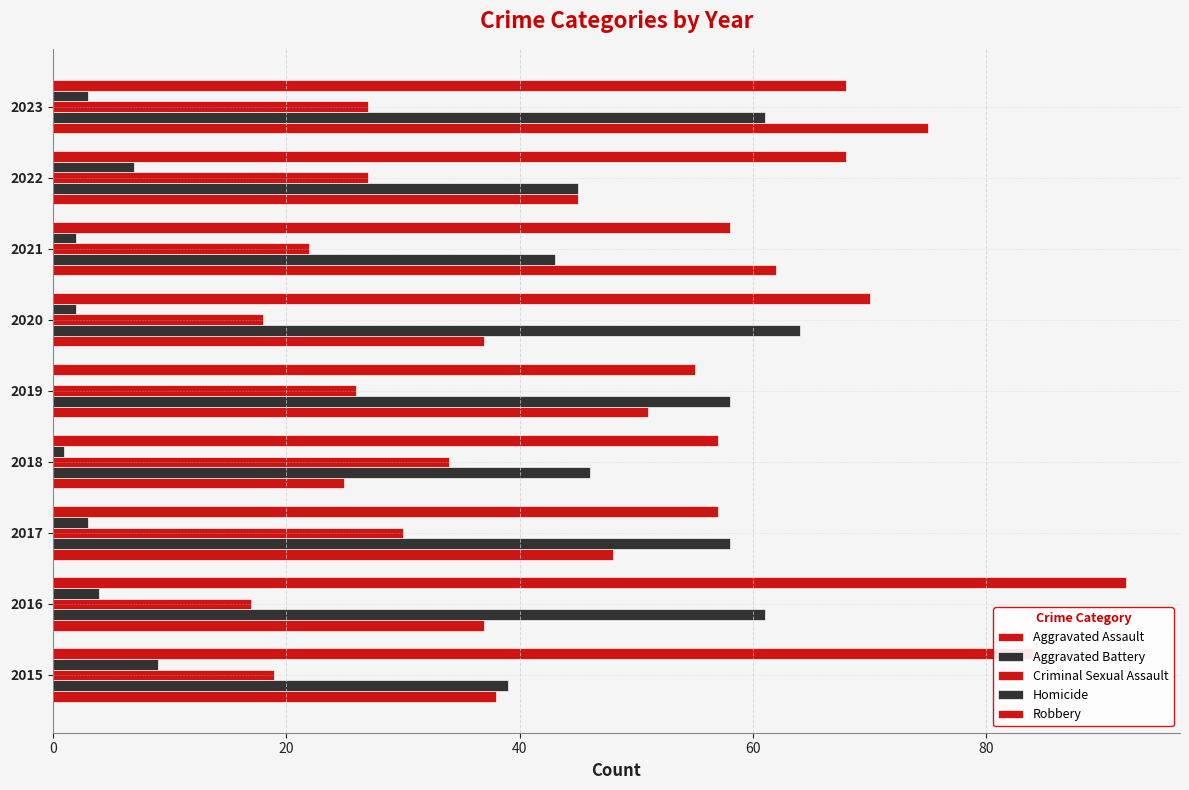

How many distinct data groups are displayed?

5